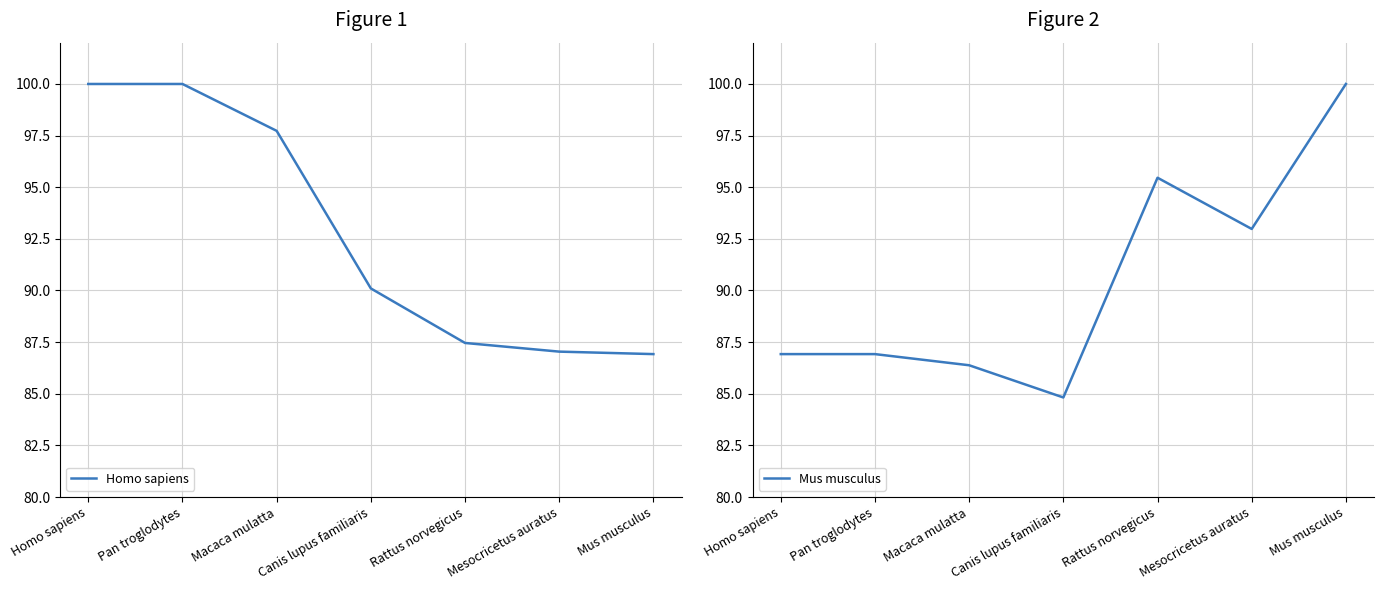

After their last crossing, which series has the higher values: Mus musculus or Homo sapiens?

Mus musculus